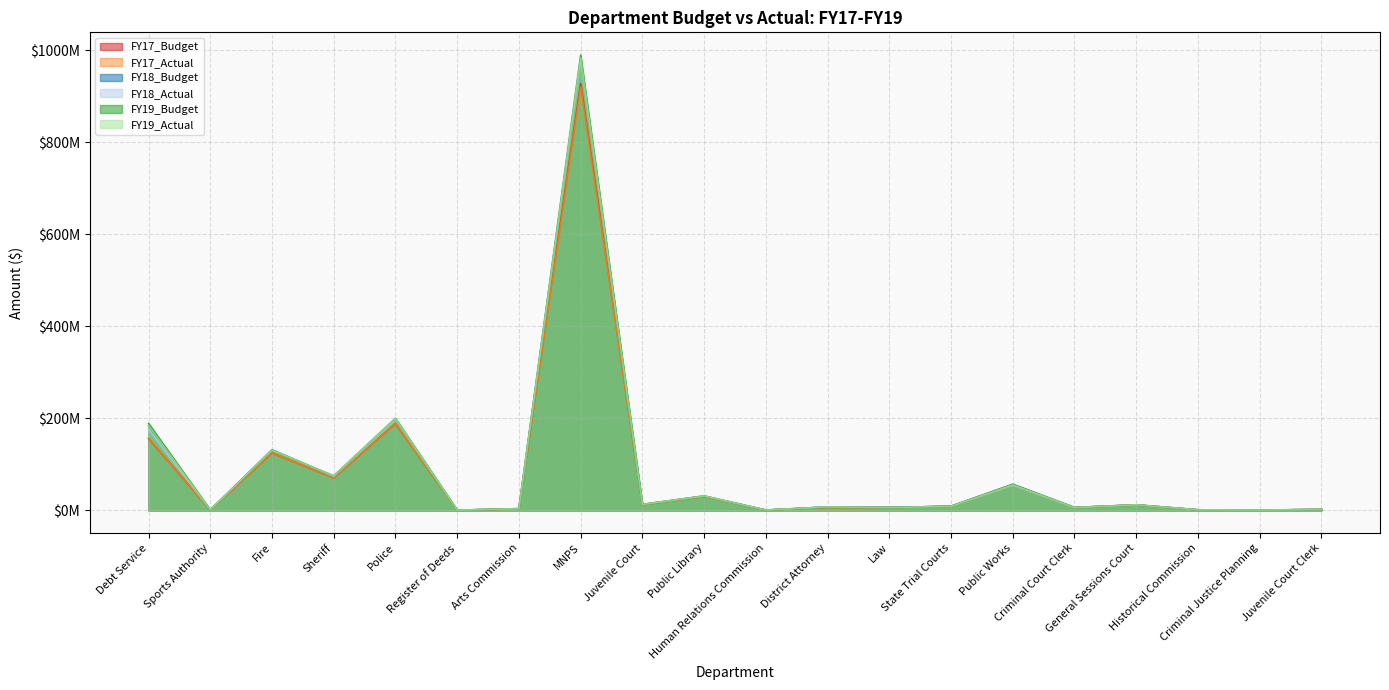

List the series in order of their peak value, highest first.

FY19_Budget, FY19_Actual, FY18_Budget, FY18_Actual, FY17_Budget, FY17_Actual